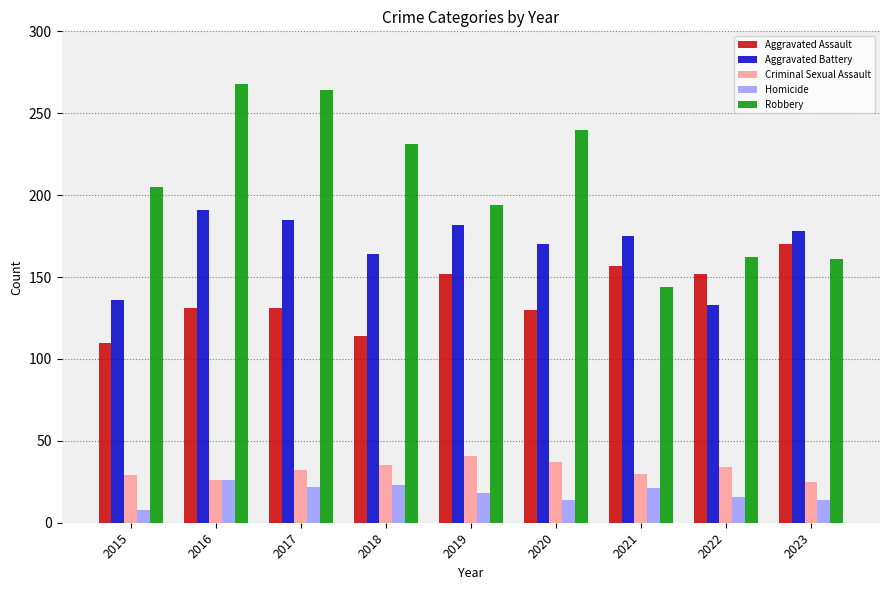

Which series has the largest range (max minus min)?

Robbery